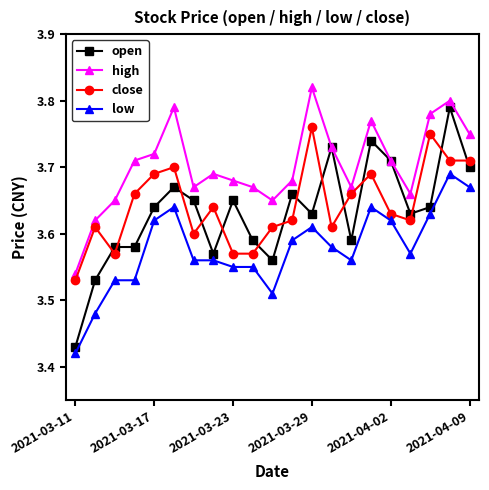

How many times do open and close cross each other?

14